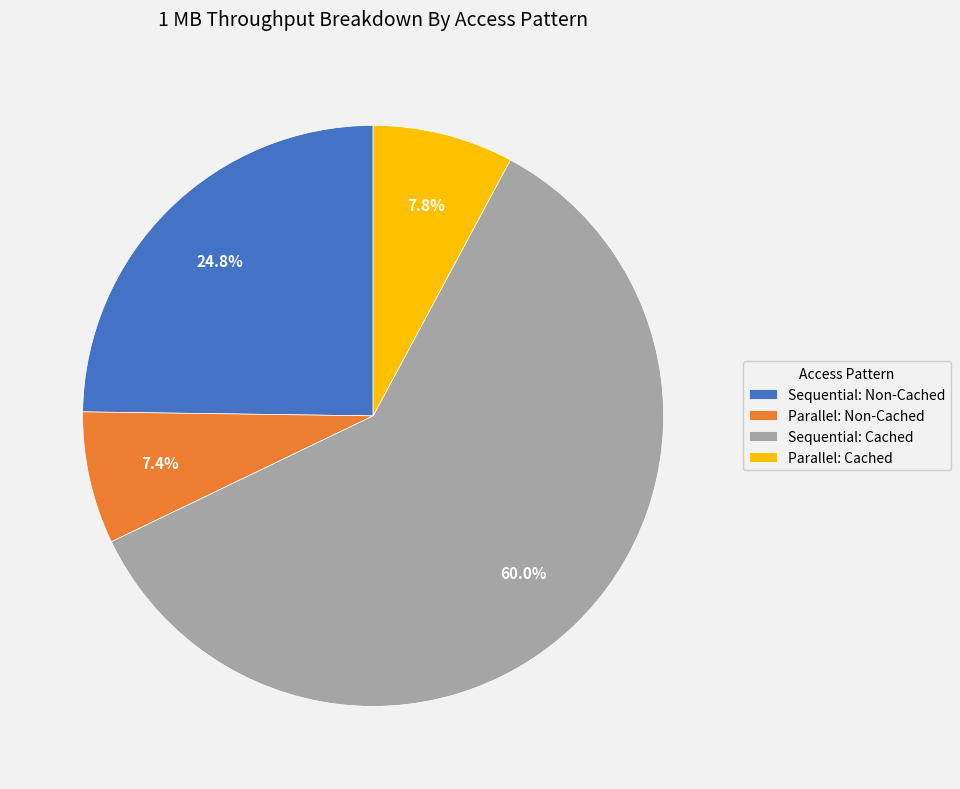

How many segments does this pie chart have?

4